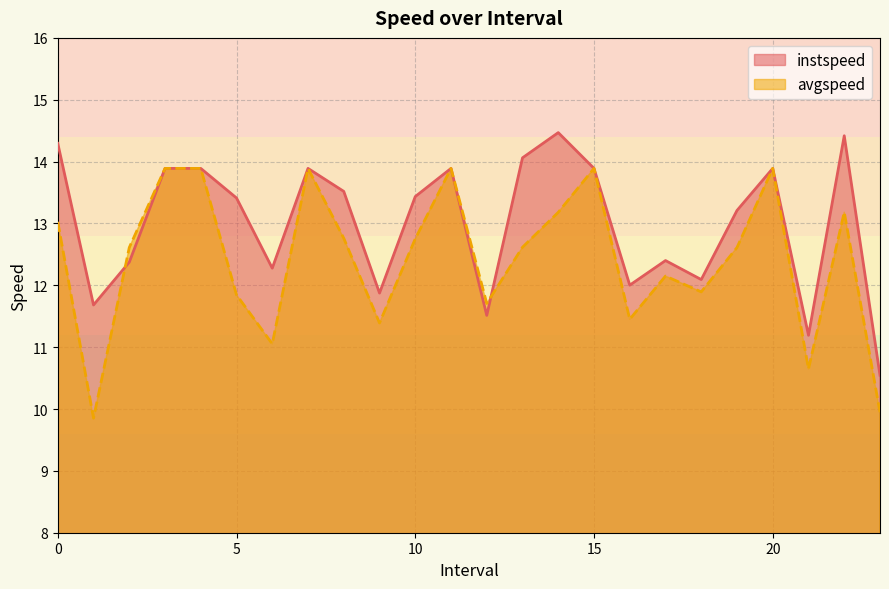

What is the label of the 5th point from the right?

19.0